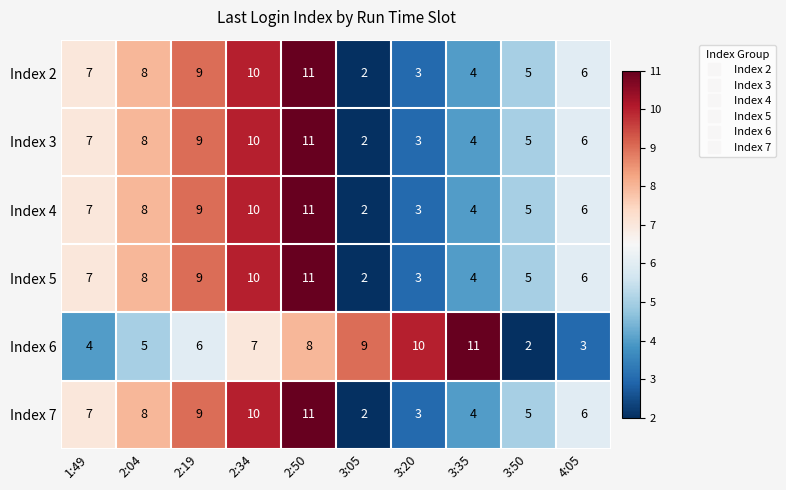

At which label does Index 2 reach its minimum?

3:05